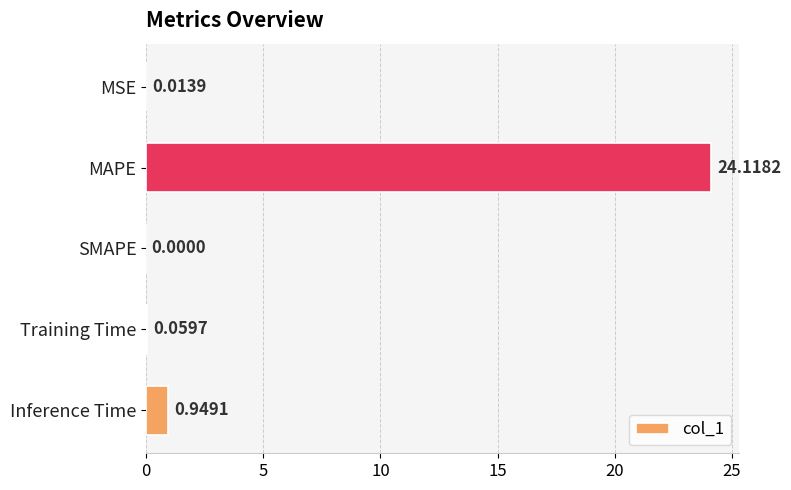

What is the sum of the values at Inference Time and Training Time?

1.0